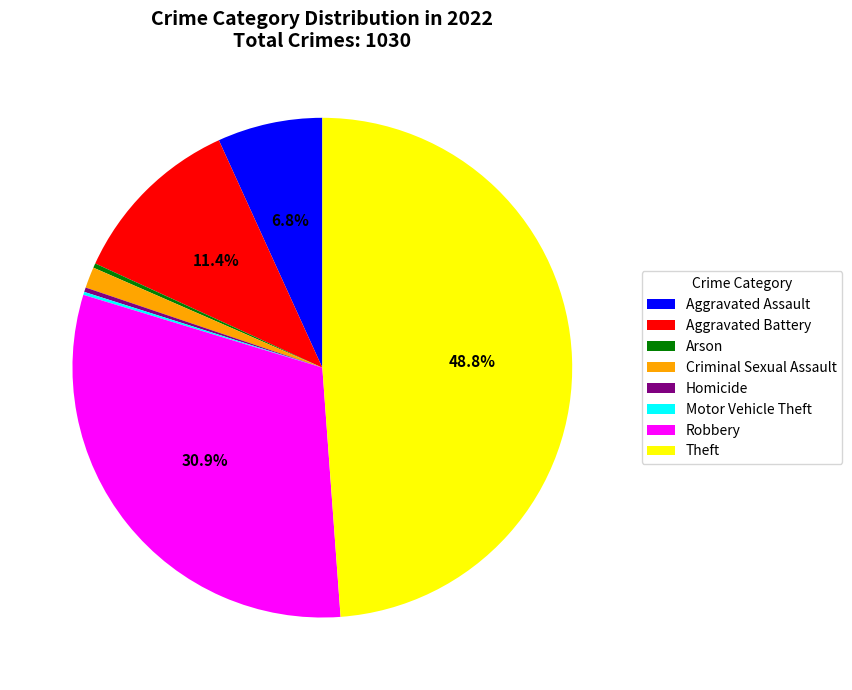

Is it true that Arson is 0% of the pie?

True